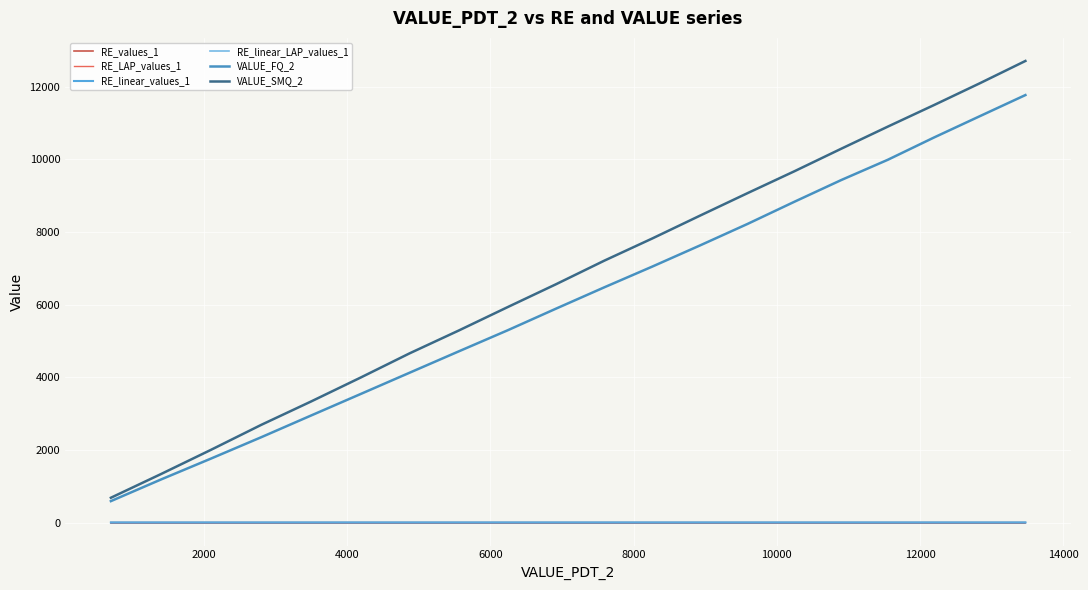

Does the chart have visible grid lines?

Yes